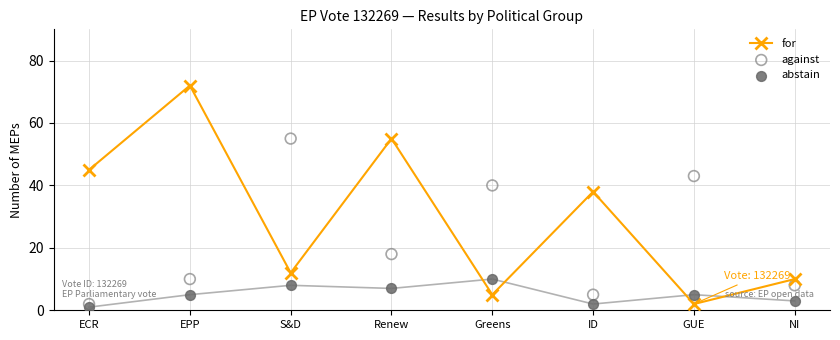

Which series reaches the minimum Y coordinate?

abstain